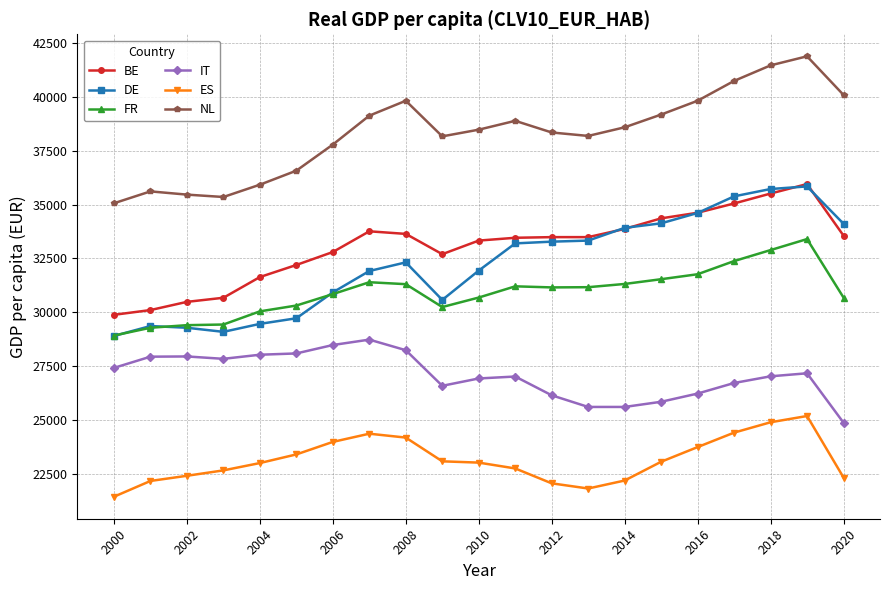

How many data points in FR are less than 31160?

10